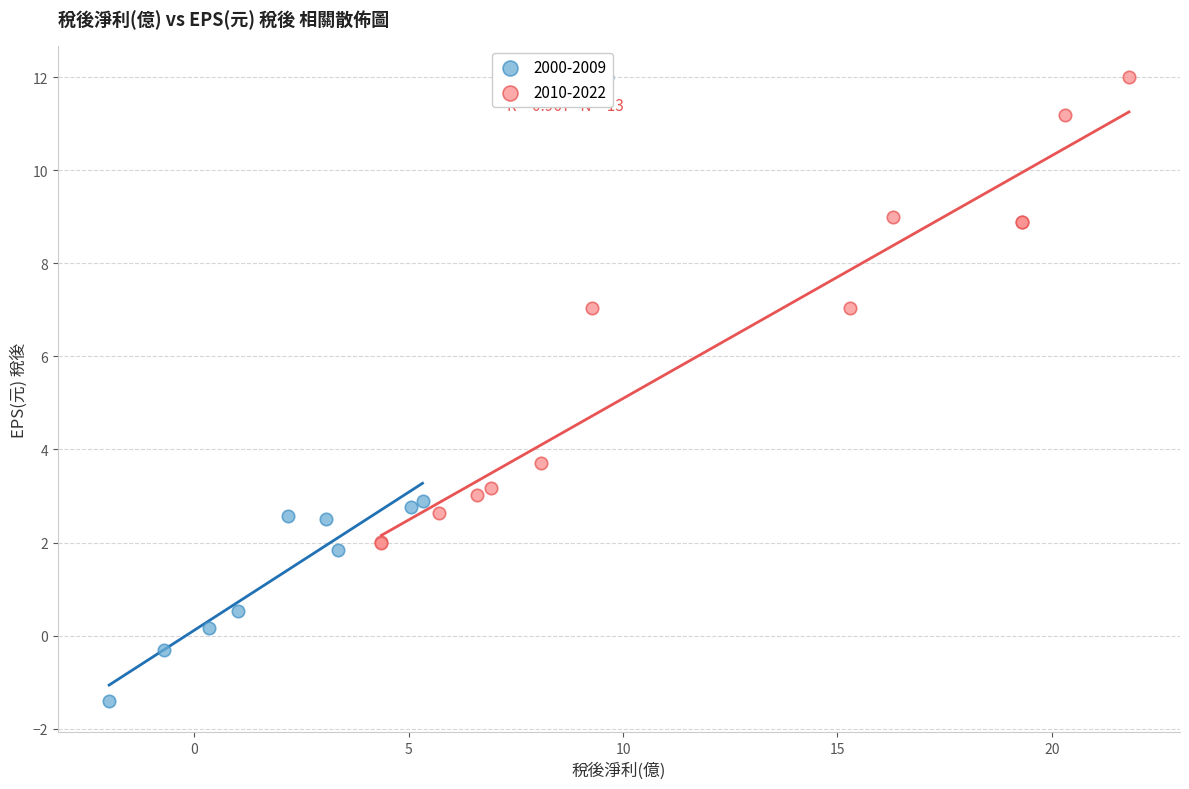

Which series has the widest spread of Y values?

2010-2022